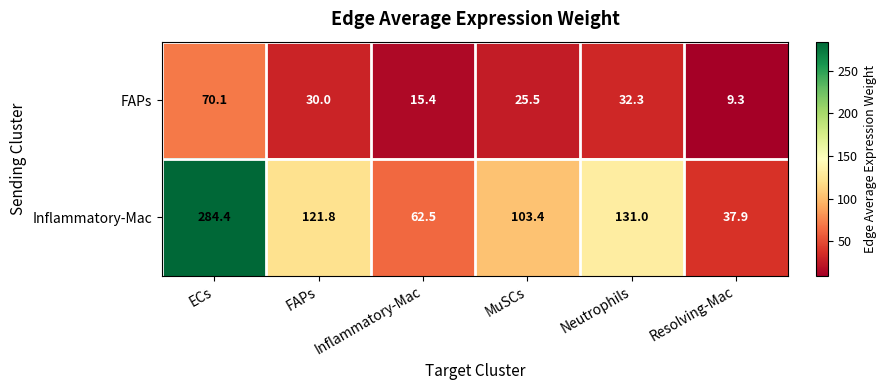

What is the sum of the Inflammatory-Mac values at Resolving-Mac and ECs?

322.3